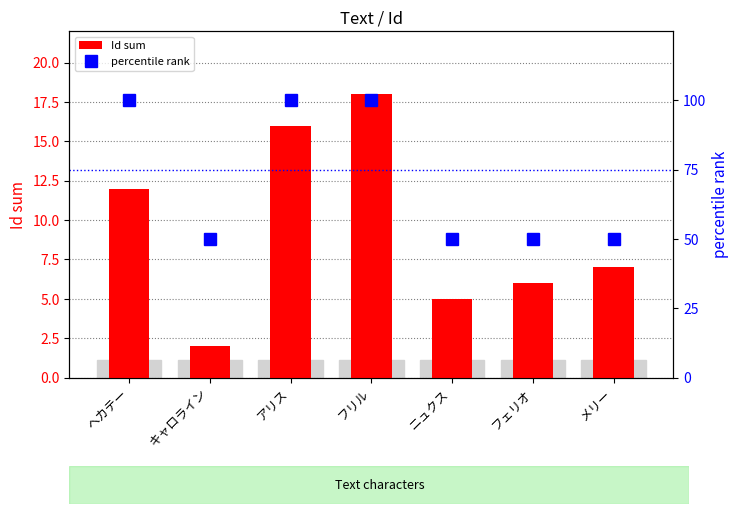

What is the total value across all series at ニュクス?

55